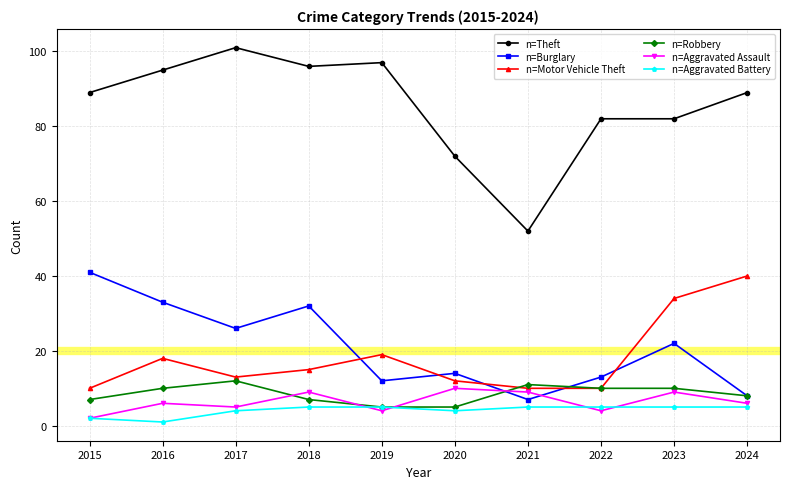

What is the highest value of the n=Aggravated Assault series?

10